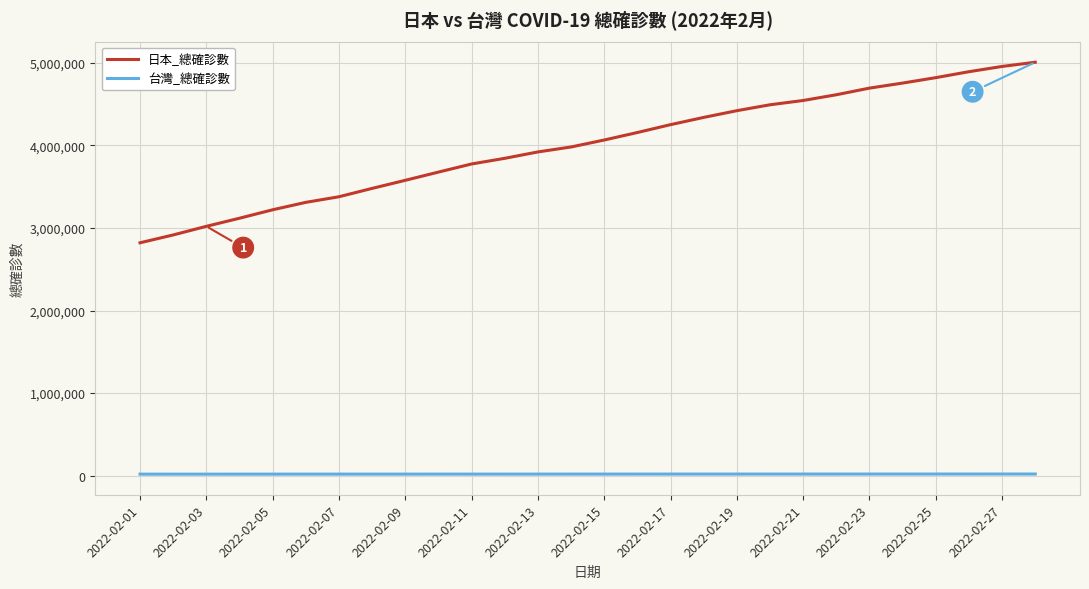

Which series has the widest spread of values?

日本_總確診數